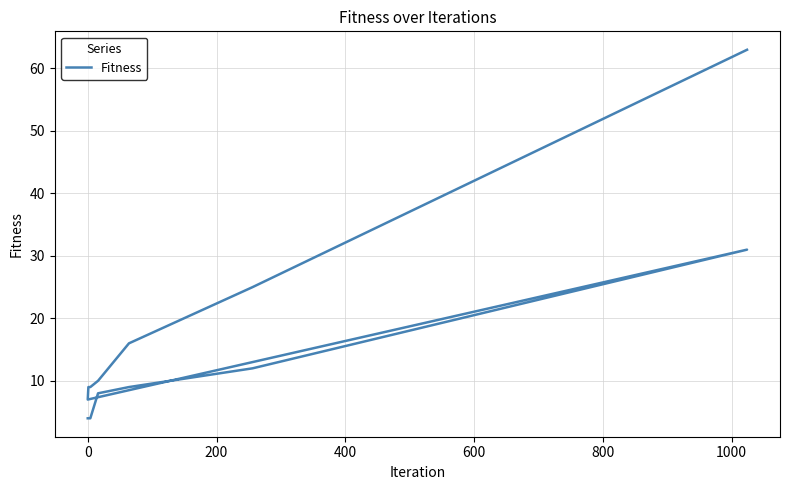

How many interior local valleys (lower than both neighbors) does the data have?

1